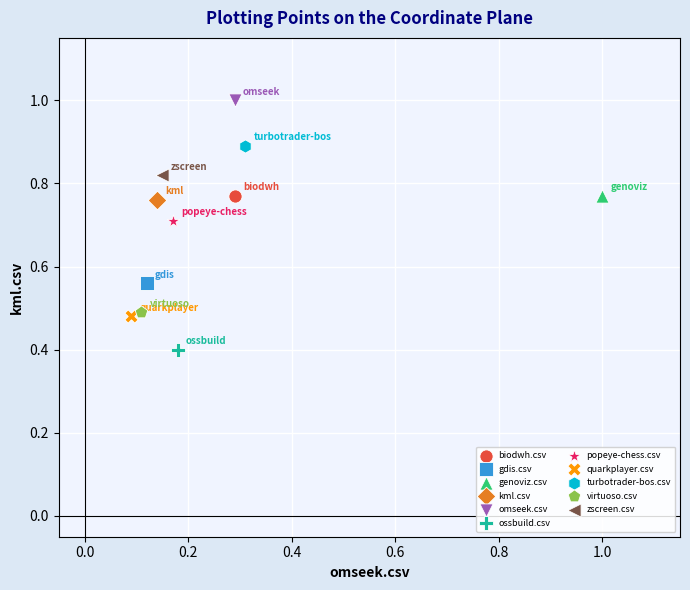

Which series reaches the maximum Y coordinate?

omseek.csv